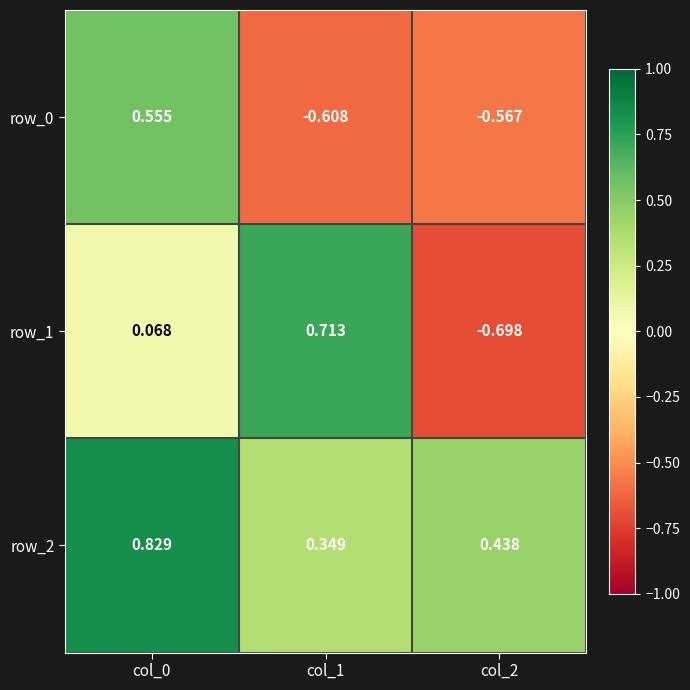

Is the value of row_1 at col_2 greater than the value of row_0 at col_2?

No